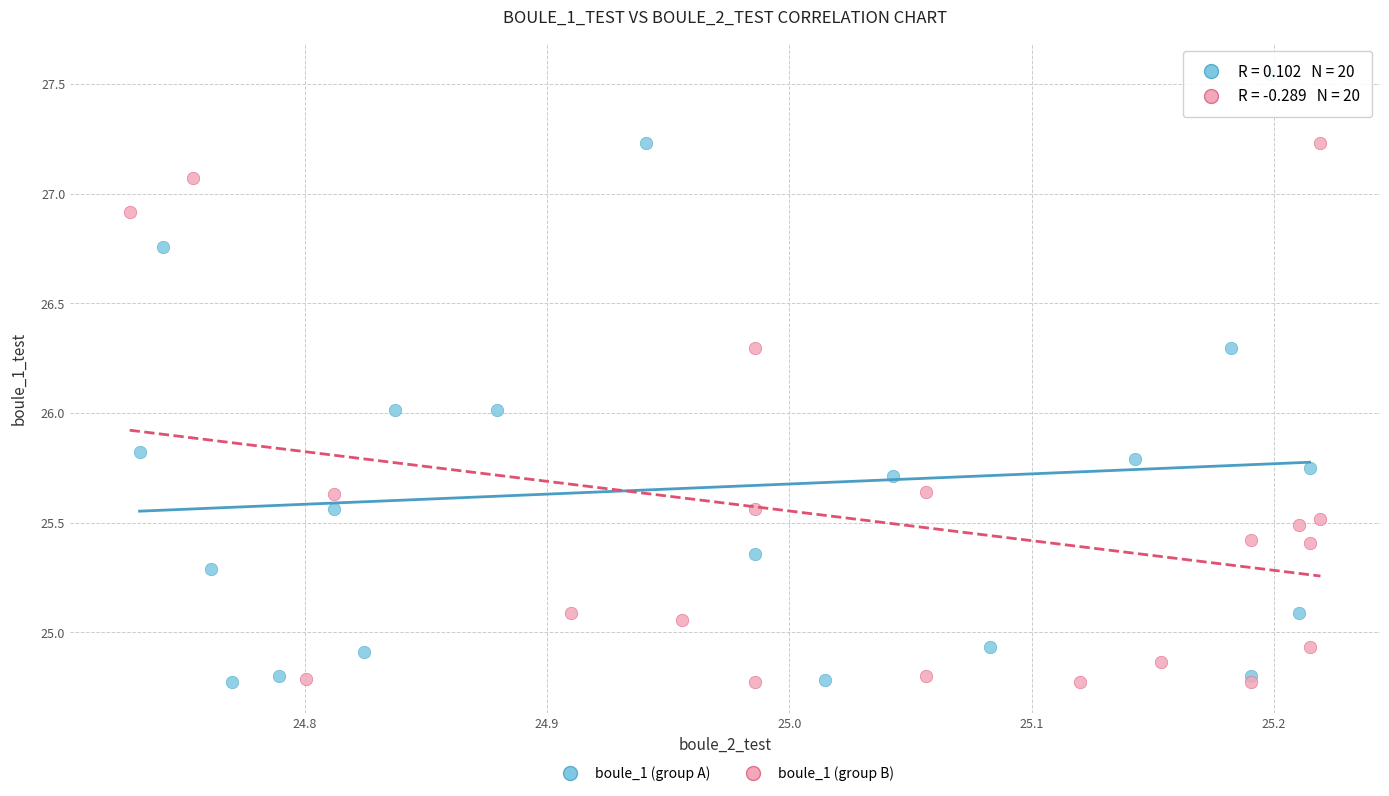

Which series has the widest spread of Y values?

boule_1 (group A)